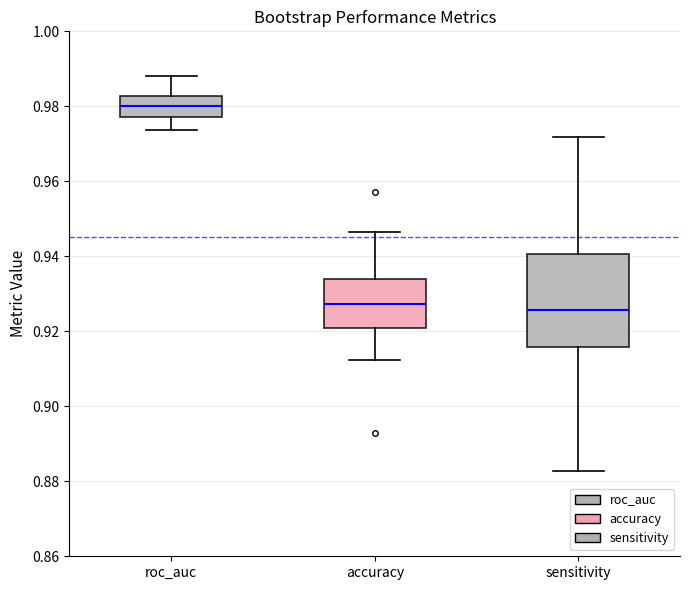

Where does the upper whisker of the box for sensitivity end on the y-axis? The values are not printed on the chart, so give them approximately, as read against the axis.

0.972